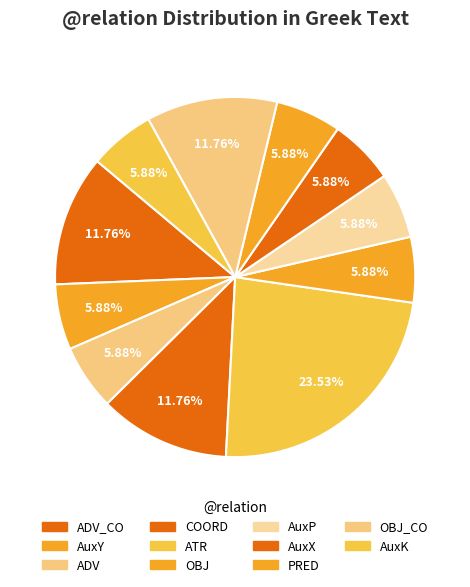

Is it true that COORD is 1% of the pie?

False